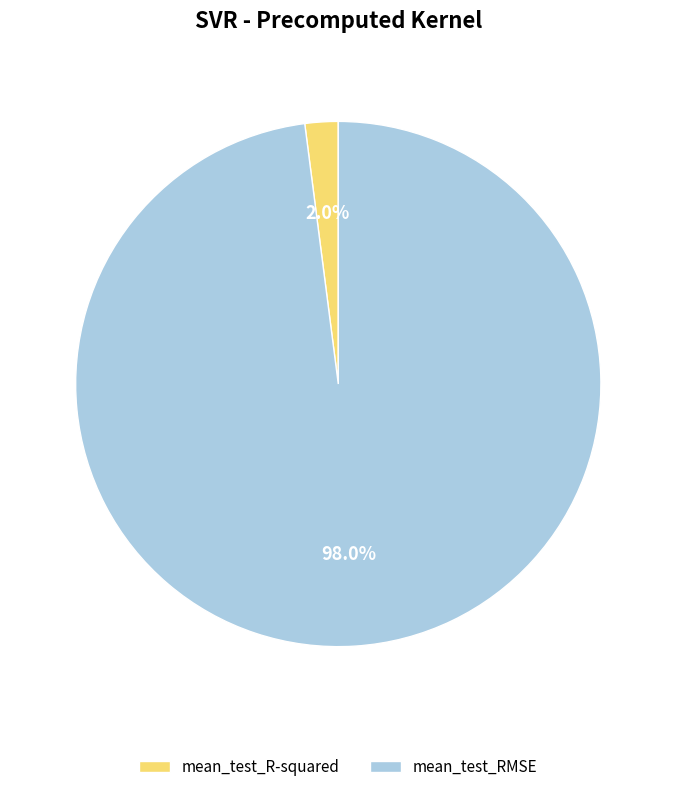

To the nearest percent, what is the average slice percentage?

50%